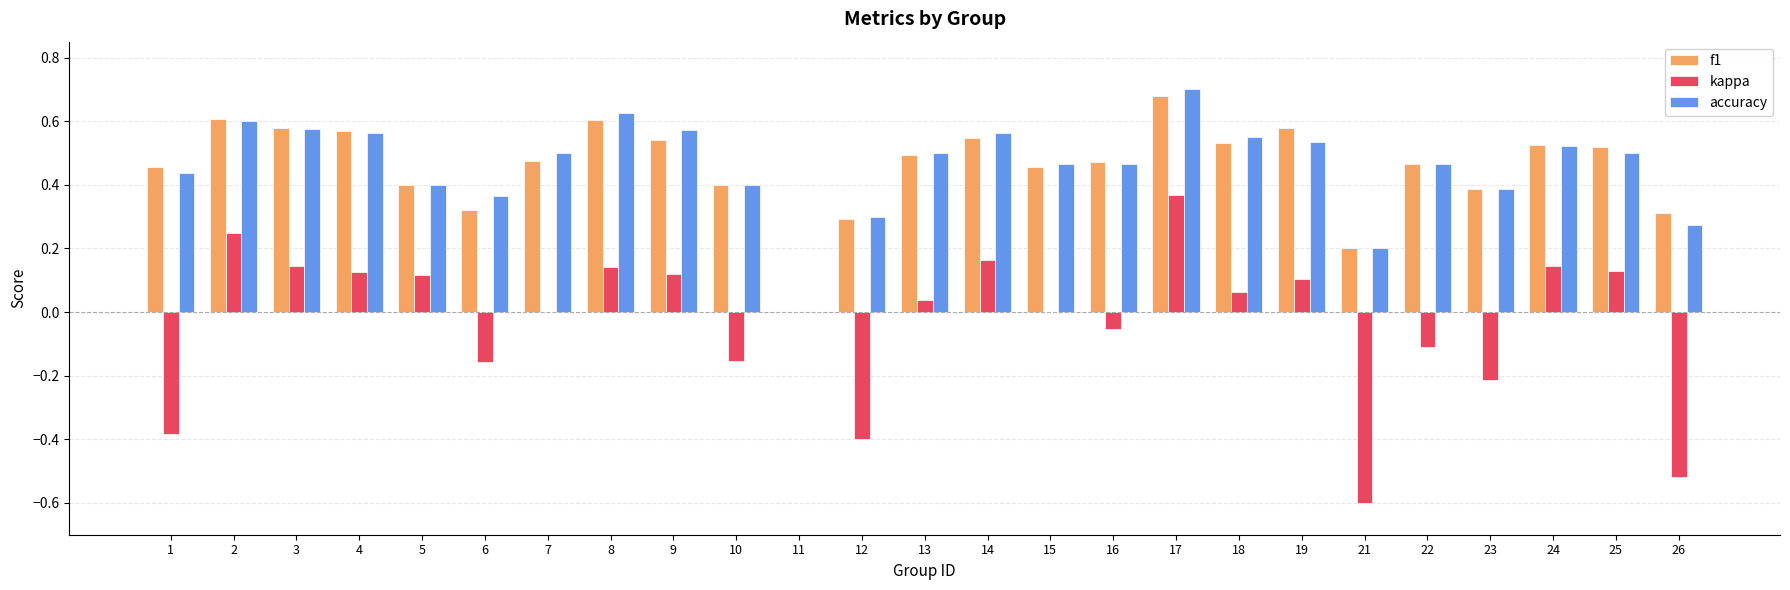

What is the sum of the f1 values at 9 and 10?

0.9